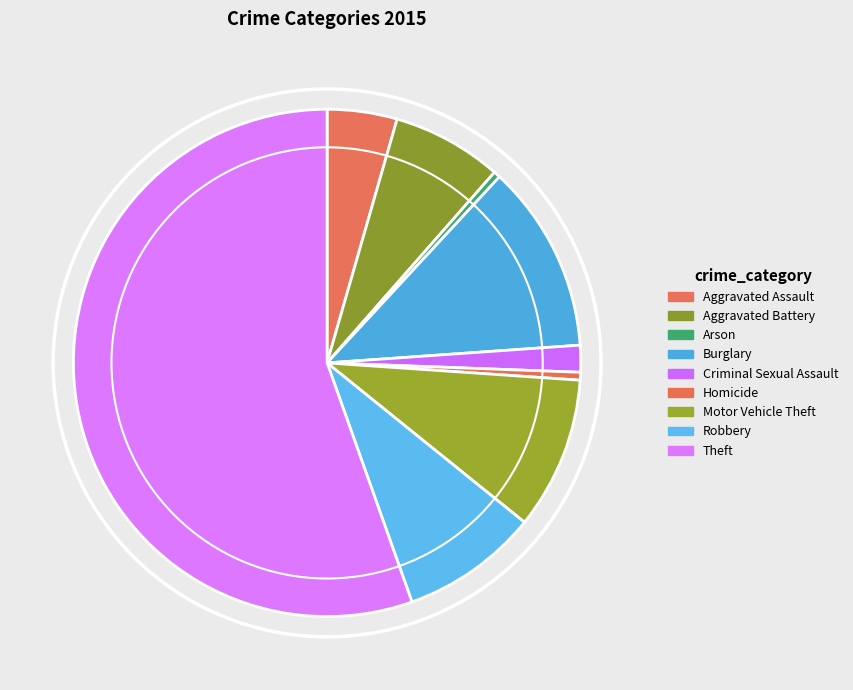

Is there a majority slice in this chart?

Yes